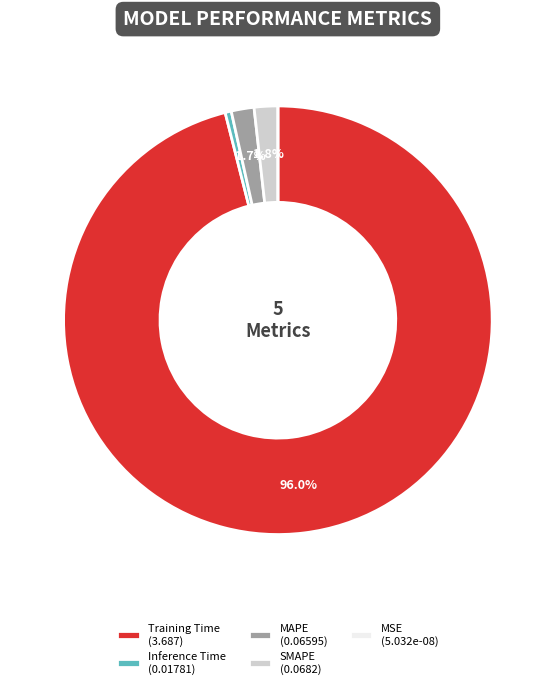

To the nearest percent, what is the average slice percentage?

20%